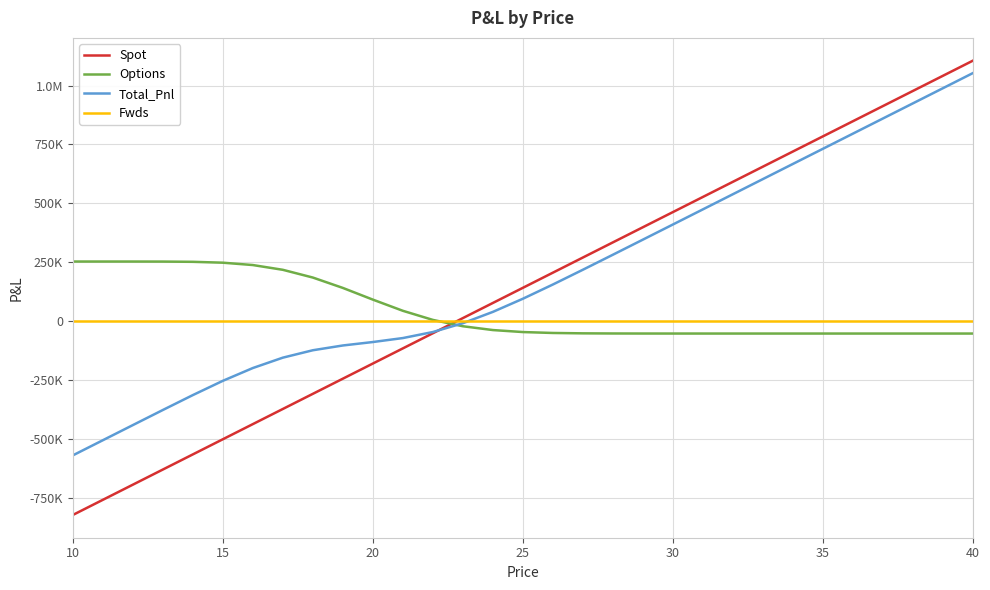

How many times do Fwds and Total_Pnl cross each other?

1